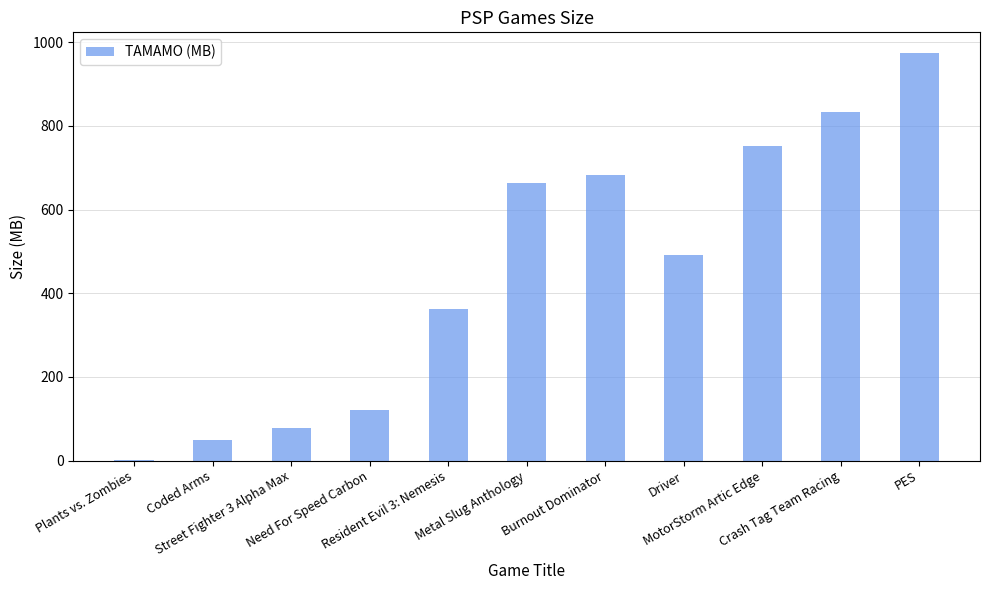

True or false: the data shows 2.0 at Plants vs. Zombies.

True